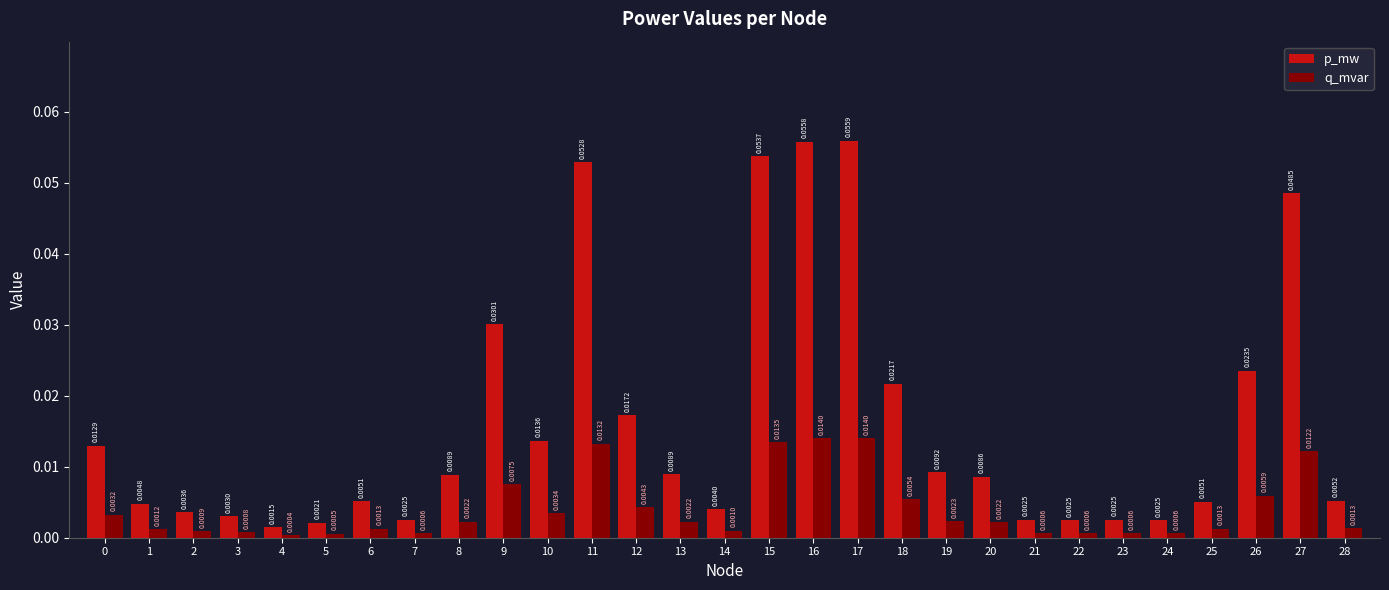

List the series in order of their overall mean, lowest first.

q_mvar, p_mw